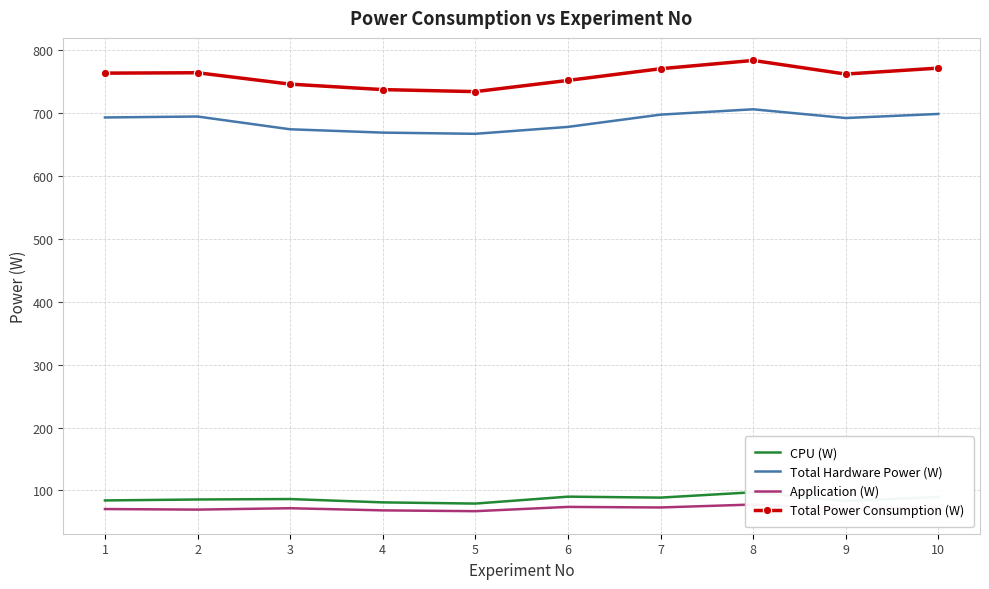

True or false: CPU (W) and Application (W) cross at least once.

False